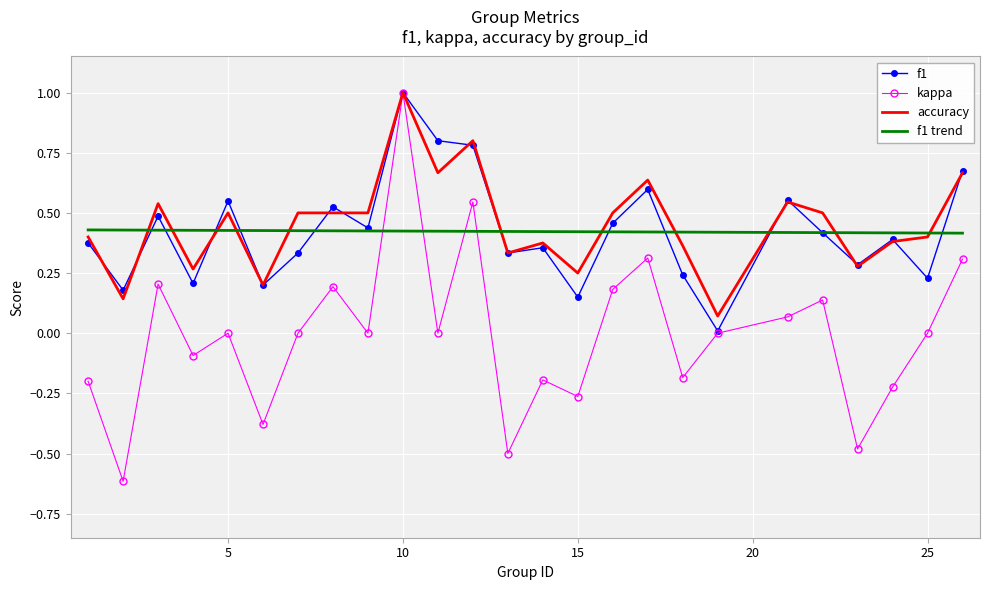

Which series has the largest range (max minus min)?

kappa